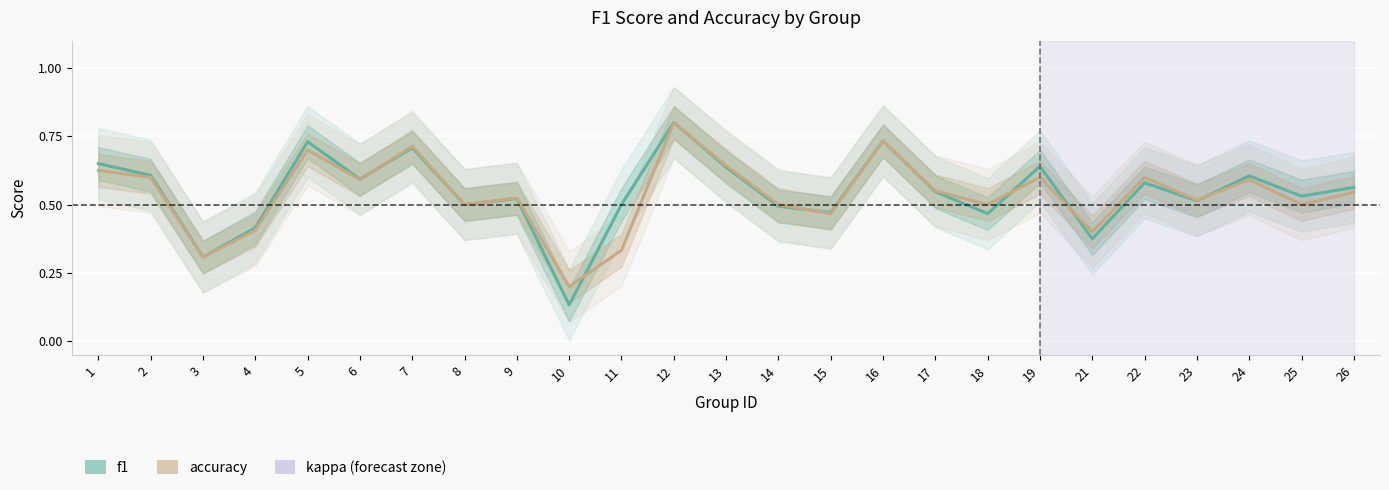

What is the smallest value displayed?

0.1